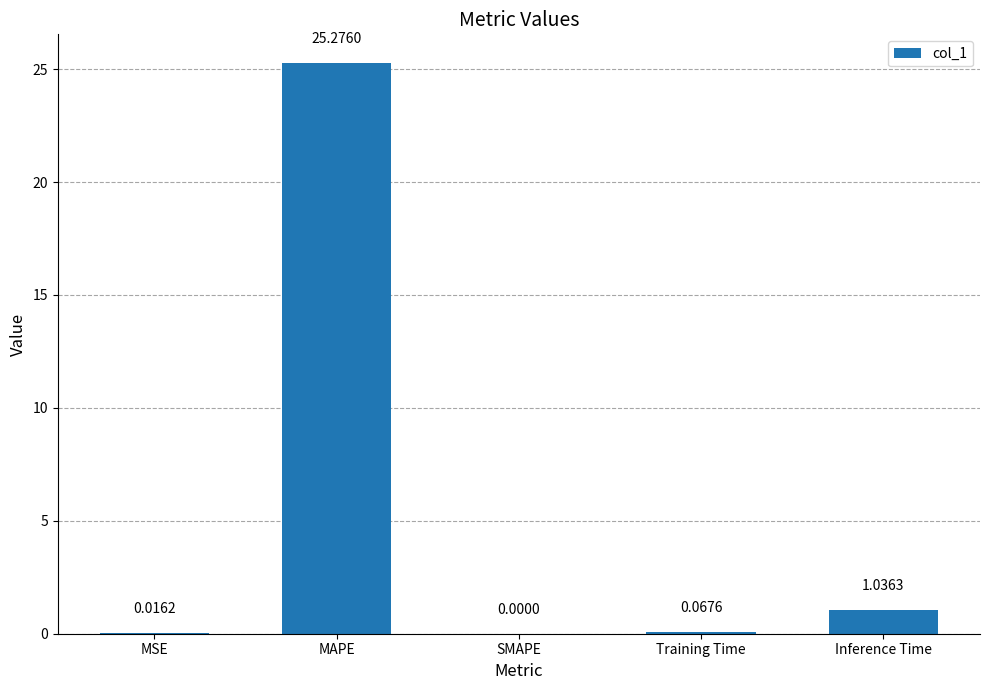

What is the change in value from MSE to MAPE?

+25.3